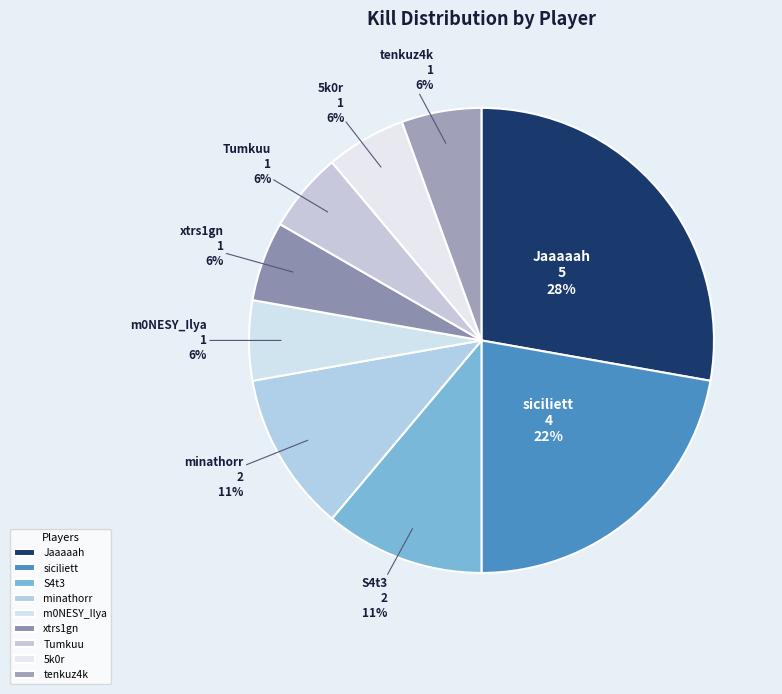

How many slices are in this pie chart?

9